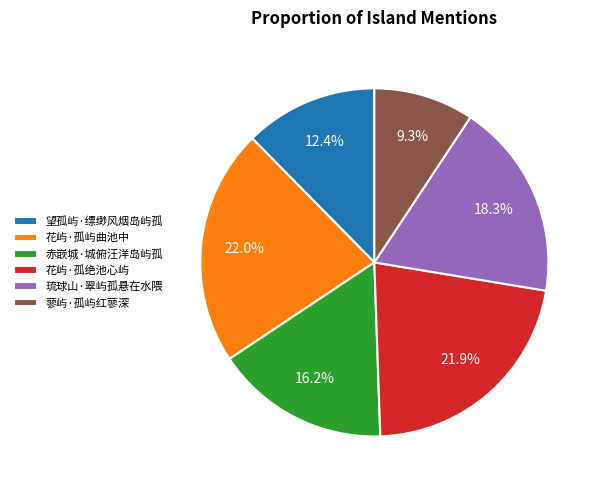

What is the smallest slice in the pie chart?

蓼屿·孤屿红蓼深